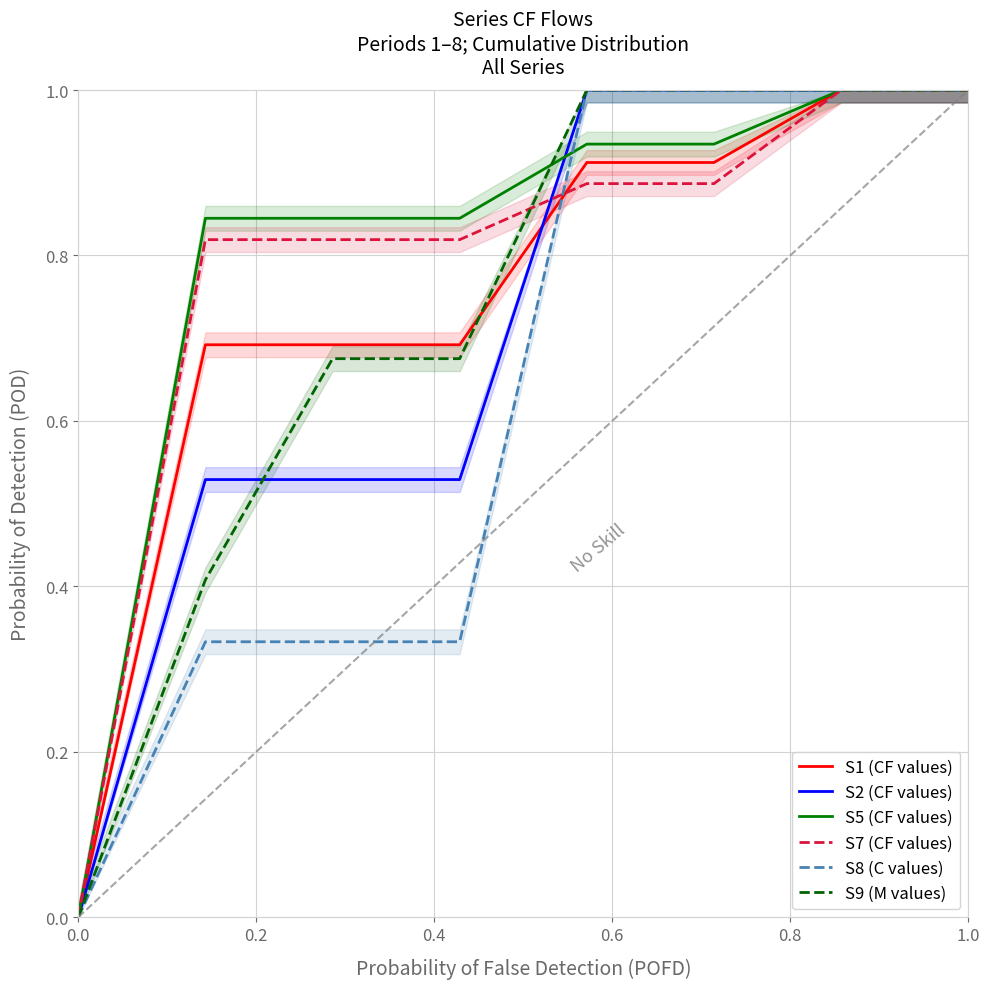

What is the maximum value for S2 (CF values)?

1.0